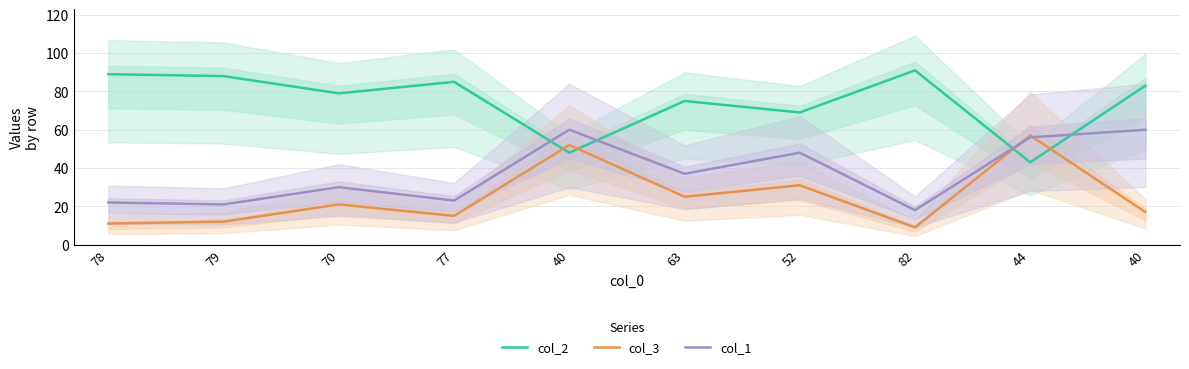

What is the difference between the maximum and minimum values in the col_2 series?

48